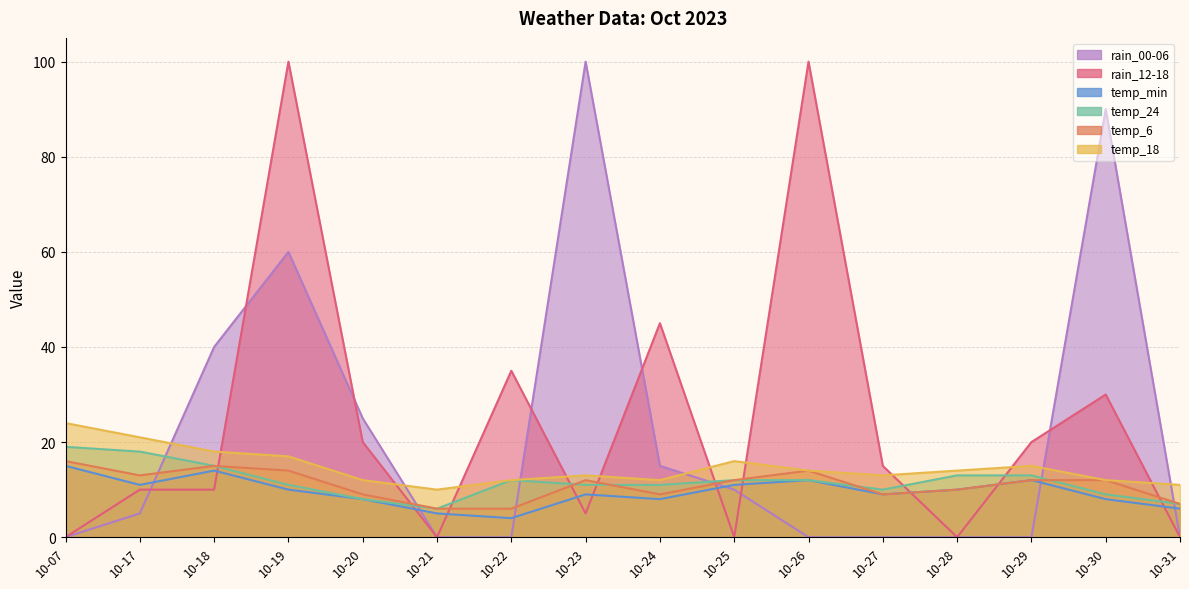

Reading left to right, list all the values displayed in this chart.

temp_6: 10-07=16	10-17=13	10-18=15	10-19=14	10-20=9	10-21=6	10-22=6	10-23=12	10-24=9	10-25=12	10-26=14	10-27=9	10-28=10	10-29=12	10-30=12	10-31=7
temp_18: 10-07=24	10-17=21	10-18=18	10-19=17	10-20=12	10-21=10	10-22=12	10-23=13	10-24=12	10-25=16	10-26=14	10-27=13	10-28=14	10-29=15	10-30=12	10-31=11
temp_24: 10-07=19	10-17=18	10-18=15	10-19=11	10-20=8	10-21=6	10-22=12	10-23=11	10-24=11	10-25=12	10-26=12	10-27=10	10-28=13	10-29=13	10-30=9	10-31=7
temp_min: 10-07=15	10-17=11	10-18=14	10-19=10	10-20=8	10-21=5	10-22=4	10-23=9	10-24=8	10-25=11	10-26=12	10-27=9	10-28=10	10-29=12	10-30=8	10-31=6
rain_00-06: 10-07=0	10-17=5	10-18=40	10-19=60	10-20=25	10-21=0	10-22=0	10-23=100	10-24=15	10-25=10	10-26=0	10-27=0	10-28=0	10-29=0	10-30=90	10-31=0
rain_12-18: 10-07=0	10-17=10	10-18=10	10-19=100	10-20=20	10-21=0	10-22=35	10-23=5	10-24=45	10-25=0	10-26=100	10-27=15	10-28=0	10-29=20	10-30=30	10-31=0